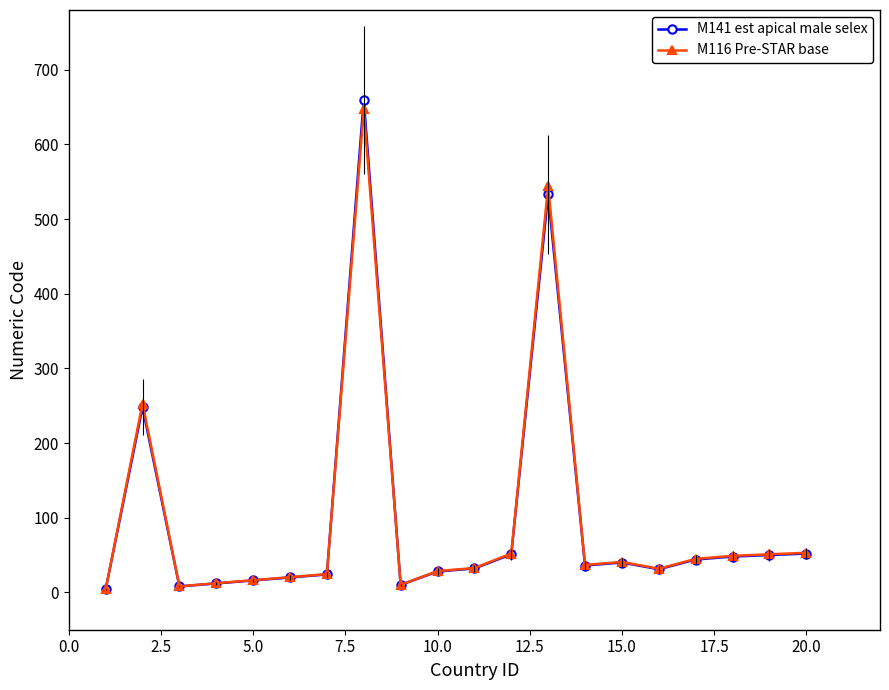

What is the value of the M116 Pre-STAR base point at the 16th from the left?

31.6